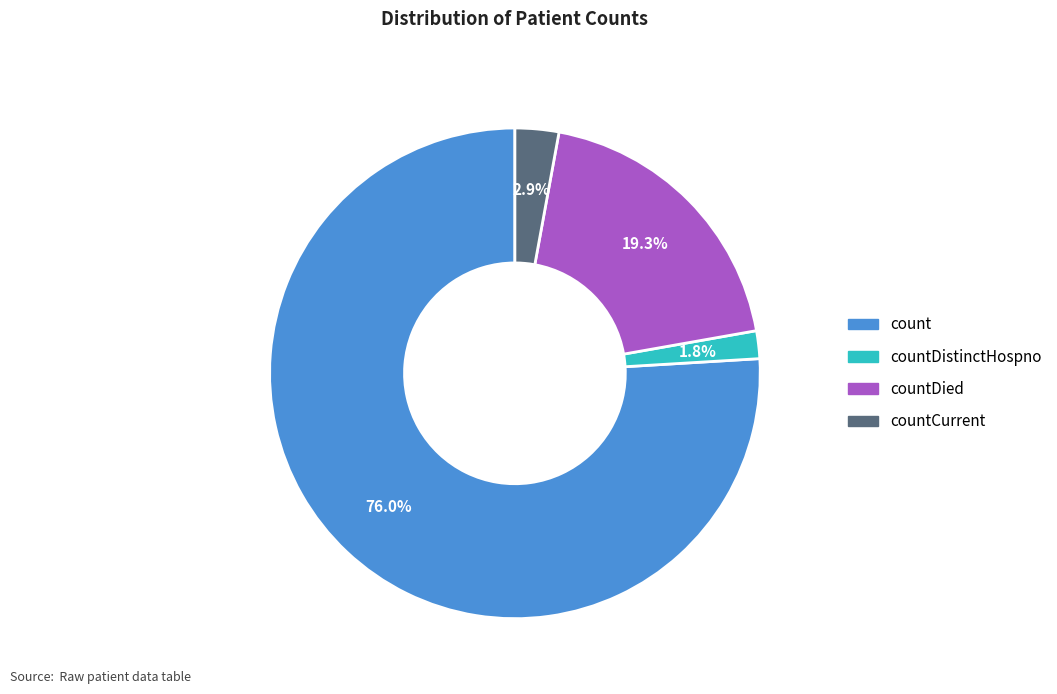

Does any single category account for the majority?

Yes